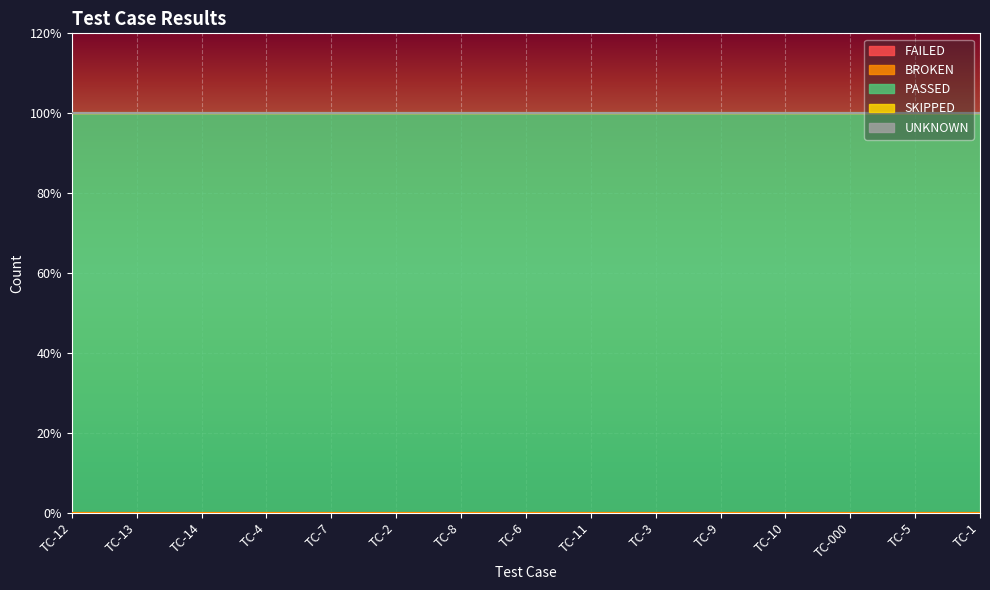

Which category has the highest value across all series?

TC-12